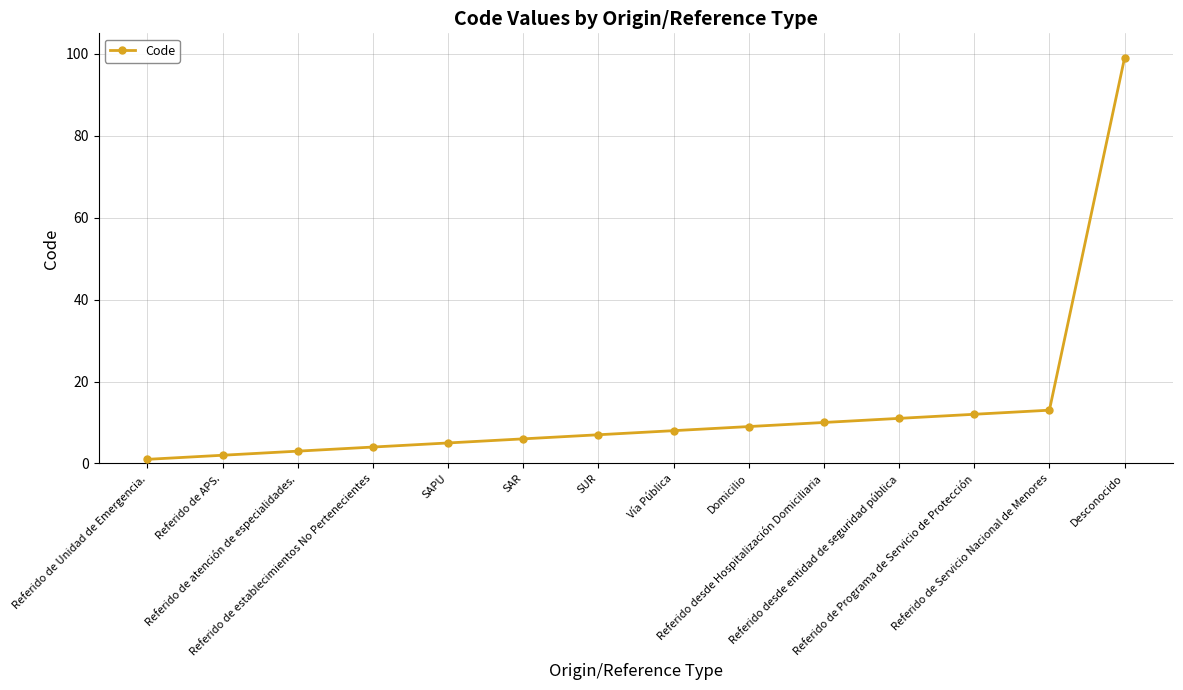

What is the sum of all values?

190